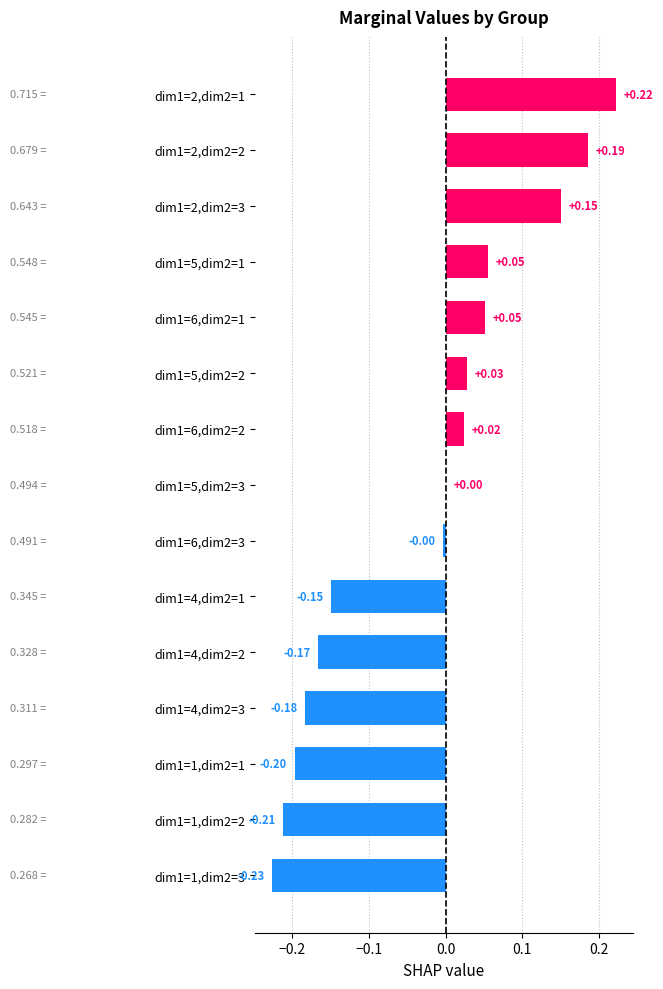

What is the sum of all values?

-0.4